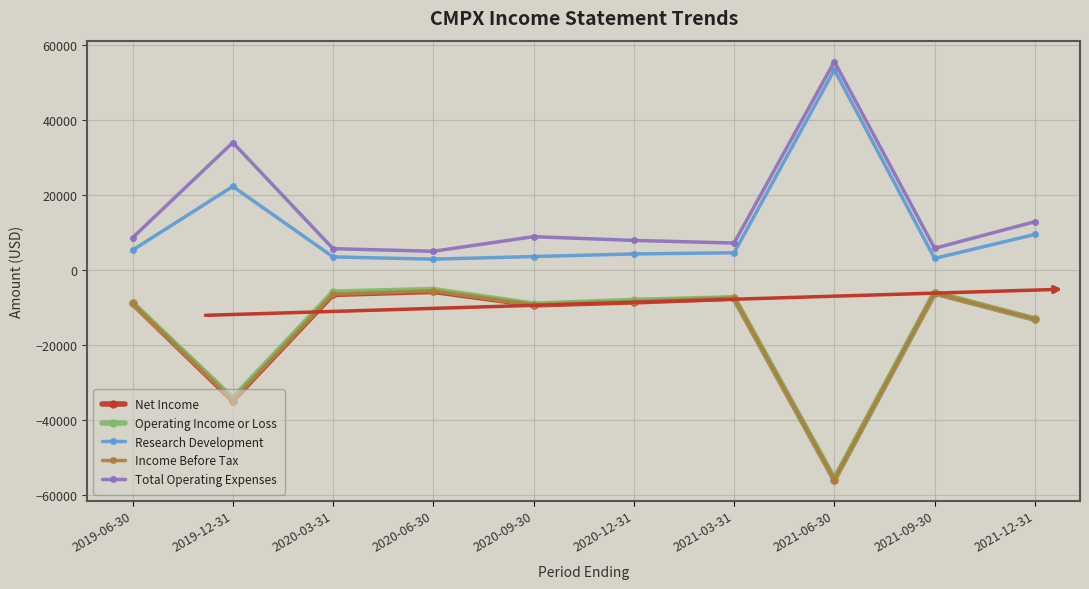

How many values in the Operating Income or Loss series are below -8000?

5